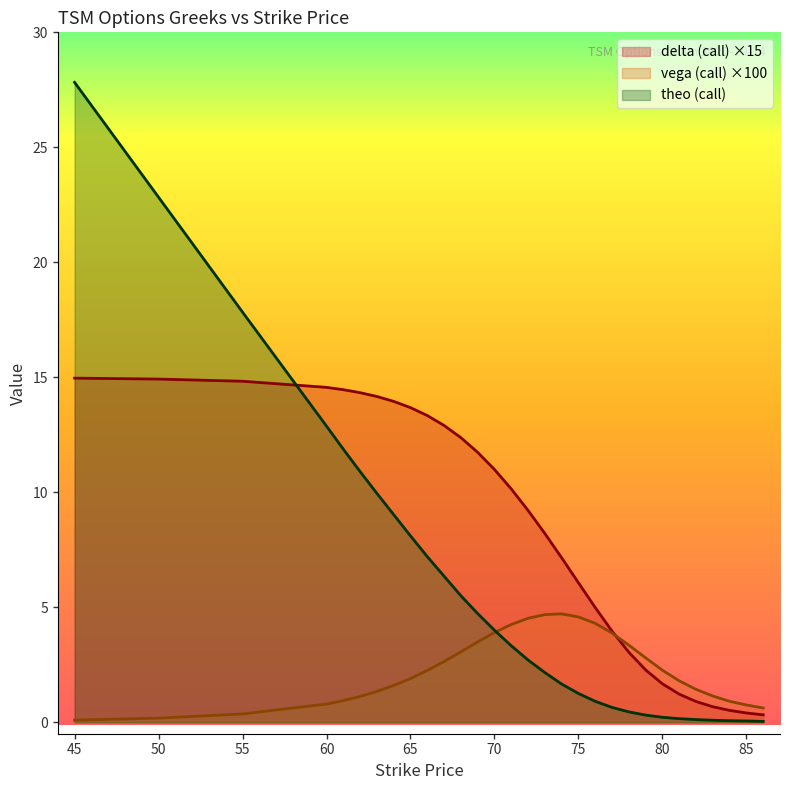

Is it true that vega_call equals 4.6 at 75?

True